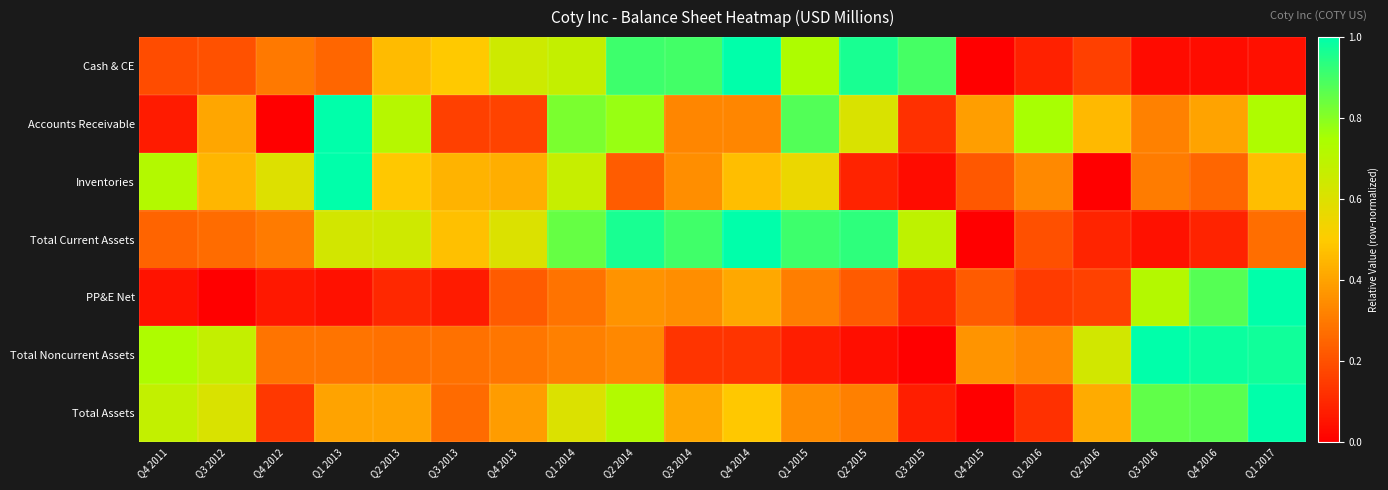

Reading right to left, what are all the values shown in this chart?

Cash & CE: Q1 2017=0.0	Q4 2016=0.0	Q3 2016=0.0	Q2 2016=0.2	Q1 2016=0.1	Q4 2015=0.0	Q3 2015=0.9	Q2 2015=1.0	Q1 2015=0.7	Q4 2014=1.0	Q3 2014=0.9	Q2 2014=0.9	Q1 2014=0.7	Q4 2013=0.6	Q3 2013=0.5	Q2 2013=0.5	Q1 2013=0.3	Q4 2012=0.3	Q3 2012=0.2	Q4 2011=0.2
Accounts Receivable: Q1 2017=0.7	Q4 2016=0.4	Q3 2016=0.3	Q2 2016=0.5	Q1 2016=0.8	Q4 2015=0.4	Q3 2015=0.1	Q2 2015=0.6	Q1 2015=0.9	Q4 2014=0.3	Q3 2014=0.3	Q2 2014=0.8	Q1 2014=0.8	Q4 2013=0.2	Q3 2013=0.2	Q2 2013=0.7	Q1 2013=1.0	Q4 2012=0.0	Q3 2012=0.4	Q4 2011=0.1
Inventories: Q1 2017=0.5	Q4 2016=0.3	Q3 2016=0.3	Q2 2016=0.0	Q1 2016=0.3	Q4 2015=0.2	Q3 2015=0.0	Q2 2015=0.1	Q1 2015=0.6	Q4 2014=0.5	Q3 2014=0.3	Q2 2014=0.2	Q1 2014=0.7	Q4 2013=0.4	Q3 2013=0.4	Q2 2013=0.5	Q1 2013=1.0	Q4 2012=0.6	Q3 2012=0.4	Q4 2011=0.7
Total Current Assets: Q1 2017=0.3	Q4 2016=0.1	Q3 2016=0.0	Q2 2016=0.1	Q1 2016=0.2	Q4 2015=0.0	Q3 2015=0.7	Q2 2015=0.9	Q1 2015=0.9	Q4 2014=1.0	Q3 2014=0.9	Q2 2014=1.0	Q1 2014=0.8	Q4 2013=0.6	Q3 2013=0.5	Q2 2013=0.6	Q1 2013=0.6	Q4 2012=0.3	Q3 2012=0.3	Q4 2011=0.2
PP&E Net: Q1 2017=1.0	Q4 2016=0.9	Q3 2016=0.7	Q2 2016=0.2	Q1 2016=0.1	Q4 2015=0.2	Q3 2015=0.1	Q2 2015=0.2	Q1 2015=0.3	Q4 2014=0.4	Q3 2014=0.3	Q2 2014=0.4	Q1 2014=0.3	Q4 2013=0.2	Q3 2013=0.1	Q2 2013=0.1	Q1 2013=0.0	Q4 2012=0.1	Q3 2012=0.0	Q4 2011=0.0
Total Noncurrent Assets: Q1 2017=1.0	Q4 2016=1.0	Q3 2016=1.0	Q2 2016=0.6	Q1 2016=0.3	Q4 2015=0.4	Q3 2015=0.0	Q2 2015=0.0	Q1 2015=0.1	Q4 2014=0.1	Q3 2014=0.1	Q2 2014=0.3	Q1 2014=0.3	Q4 2013=0.3	Q3 2013=0.3	Q2 2013=0.3	Q1 2013=0.3	Q4 2012=0.3	Q3 2012=0.7	Q4 2011=0.7
Total Assets: Q1 2017=1.0	Q4 2016=0.9	Q3 2016=0.9	Q2 2016=0.4	Q1 2016=0.1	Q4 2015=0.0	Q3 2015=0.1	Q2 2015=0.3	Q1 2015=0.3	Q4 2014=0.5	Q3 2014=0.4	Q2 2014=0.7	Q1 2014=0.6	Q4 2013=0.4	Q3 2013=0.3	Q2 2013=0.4	Q1 2013=0.4	Q4 2012=0.1	Q3 2012=0.6	Q4 2011=0.7